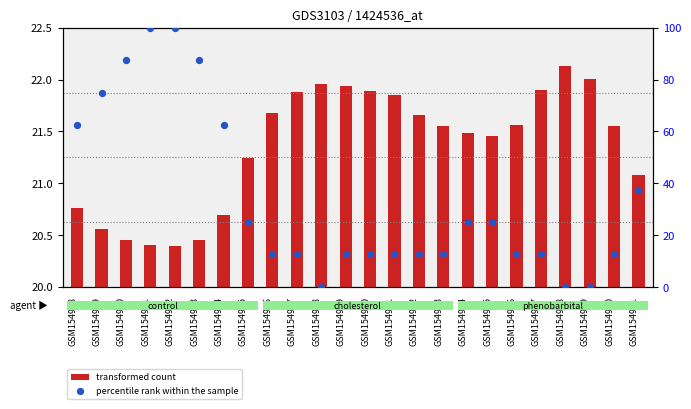

Which series has the widest spread of Y values?

percentile rank within the sample